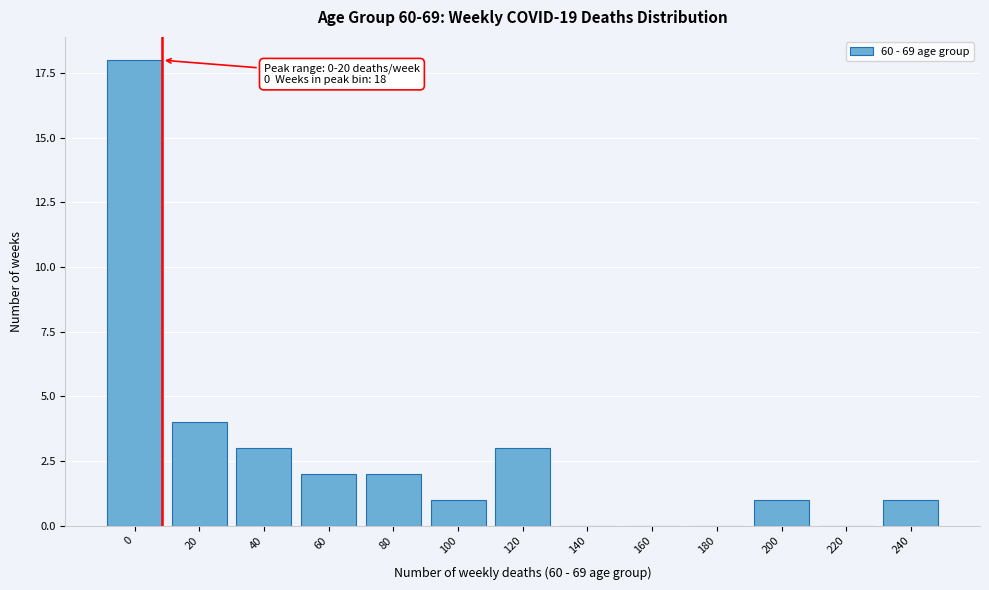

Reading left to right, extract all data points from this chart.

0=18	20=4	40=3	60=2	80=2	100=1	120=3	140=0	160=0	180=0	200=1	220=0	240=1